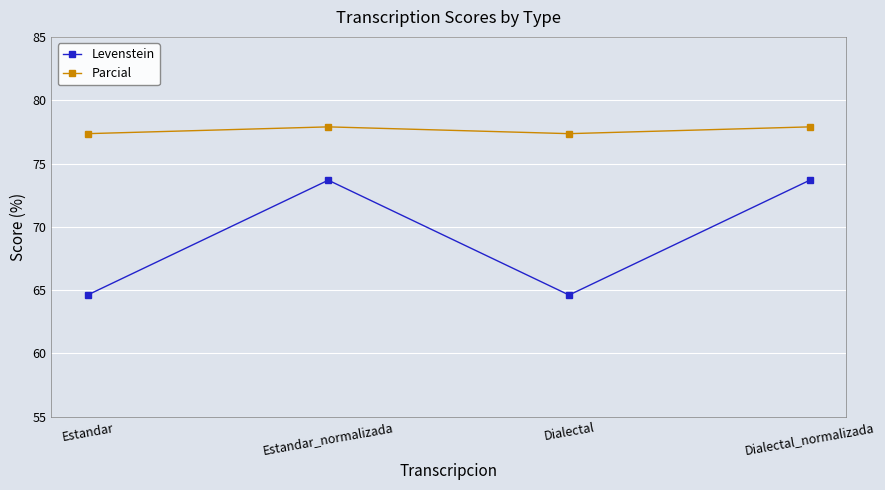

Which series has the largest total across all categories?

Parcial